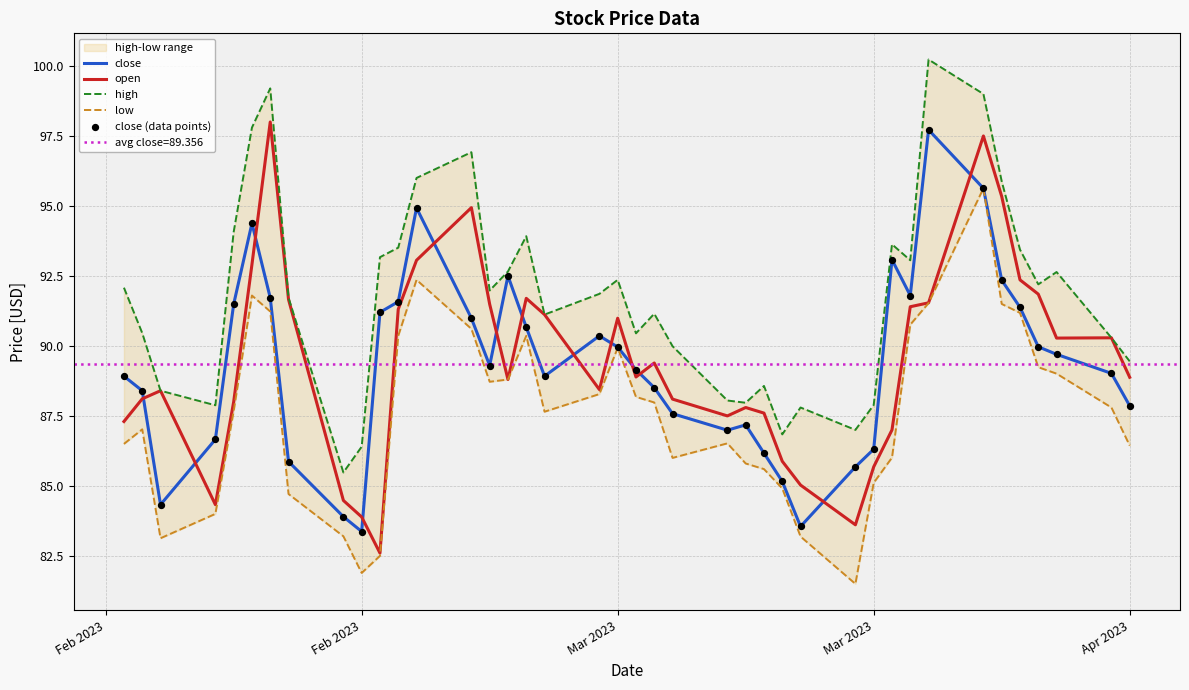

Which series reaches the maximum Y coordinate?

high